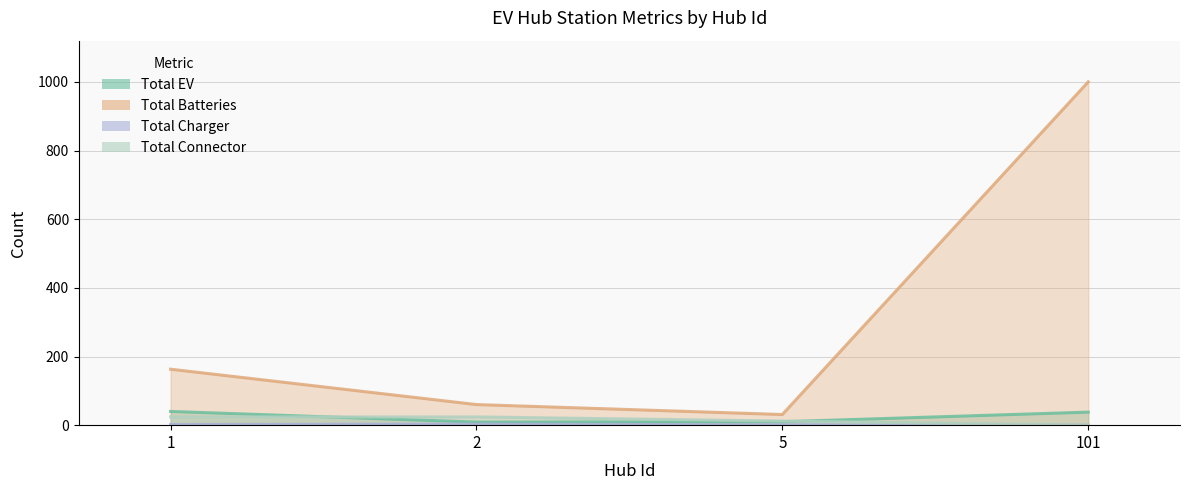

How many lines are shown in the chart?

4